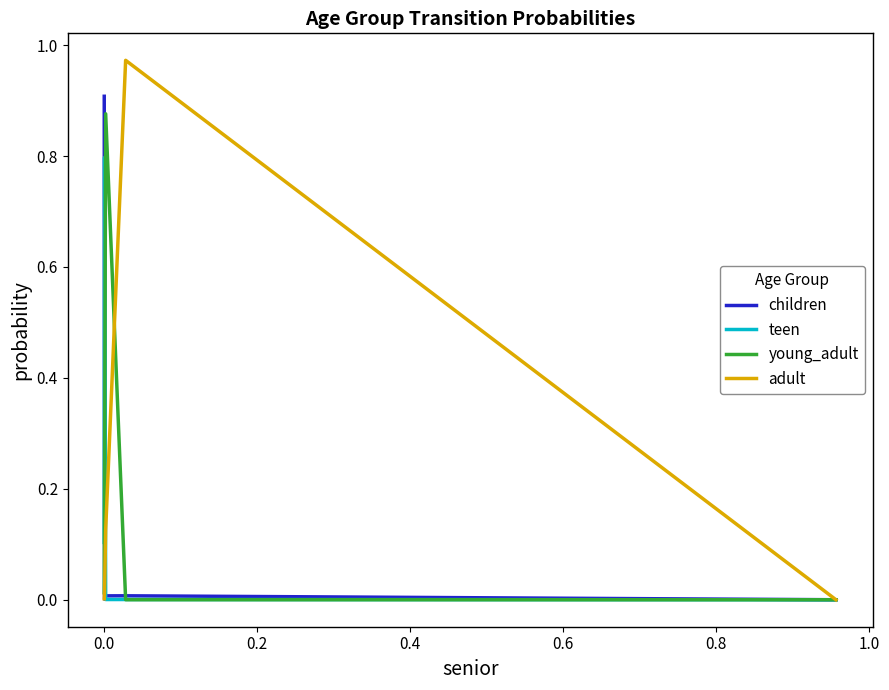

How many lines are shown in the chart?

4